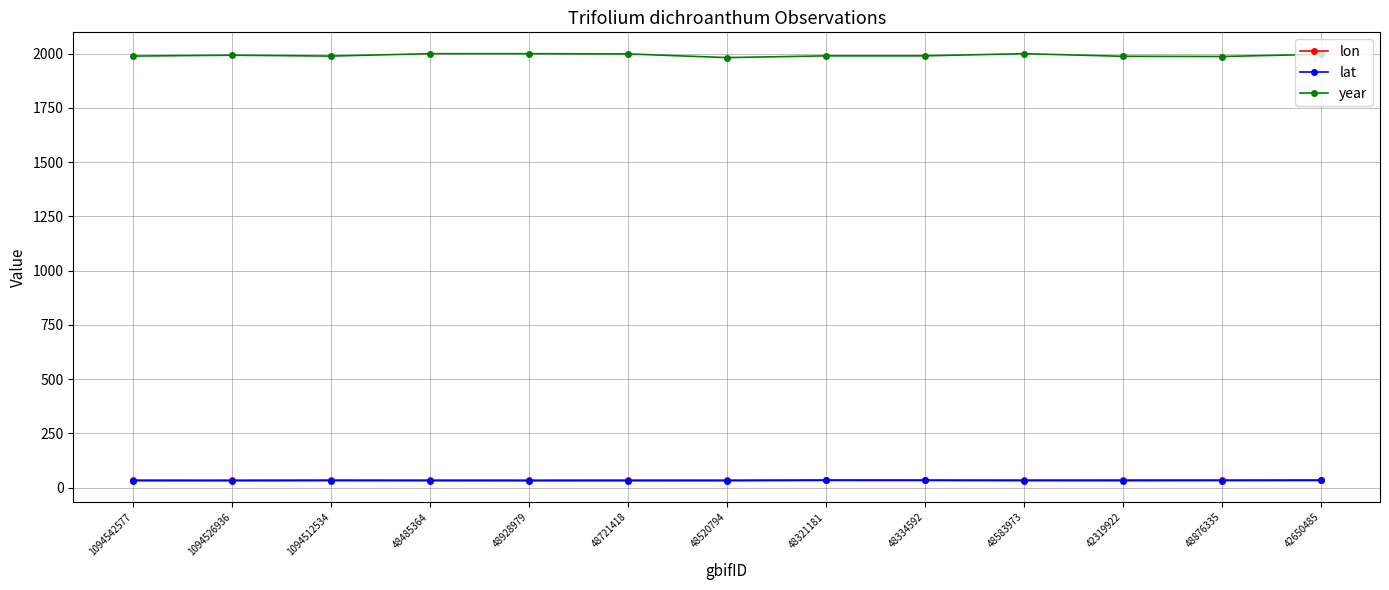

True or false: year and lon intersect in this chart.

False